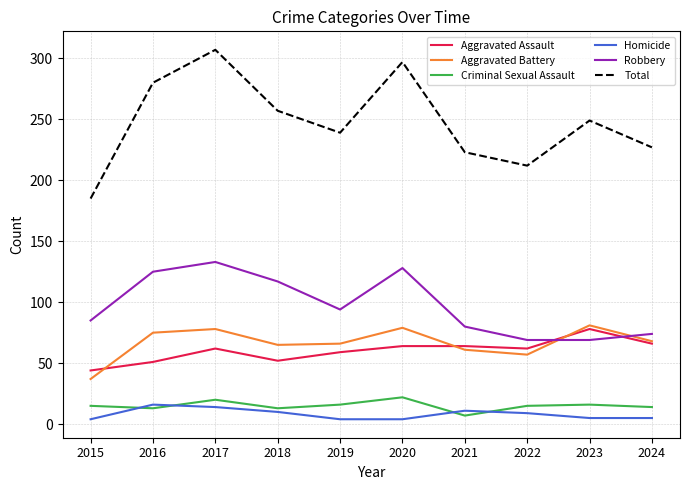

Where does the Robbery series first go above 94?

2016